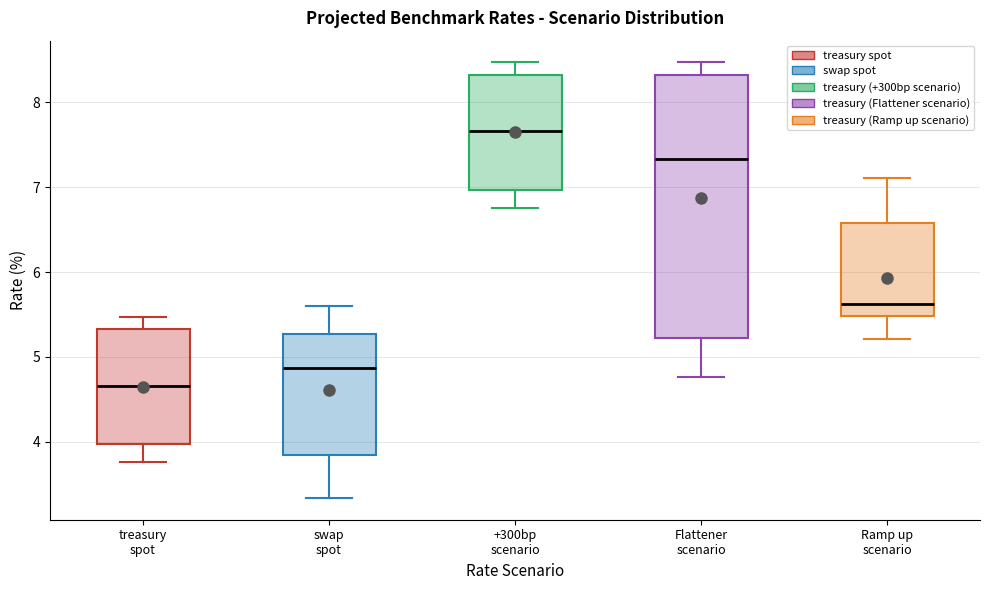

Where does the lower whisker of the box for treasury spot end on the y-axis? The values are not printed on the chart, so give them approximately, as read against the axis.

3.8